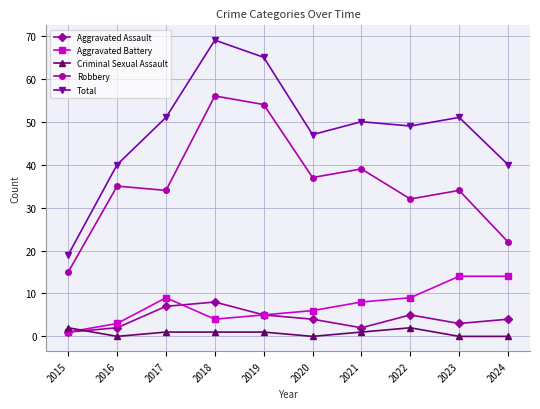

What value does the Criminal Sexual Assault series have at 2019?

1